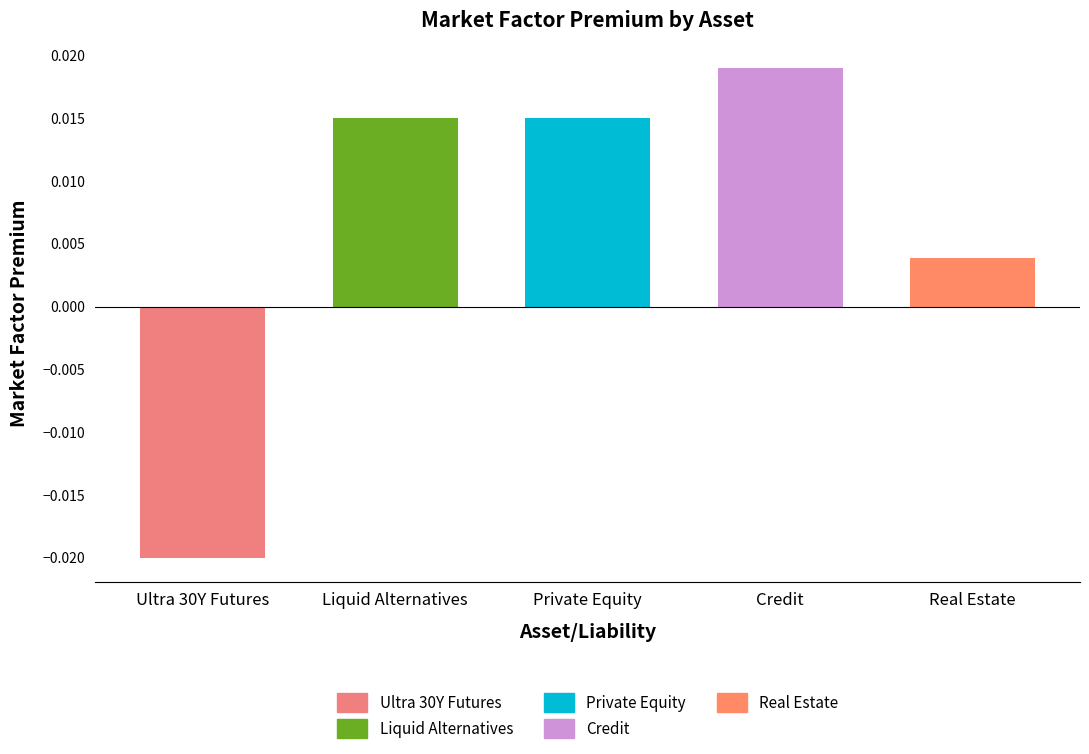

At which label is the value closest to 0?

Real Estate